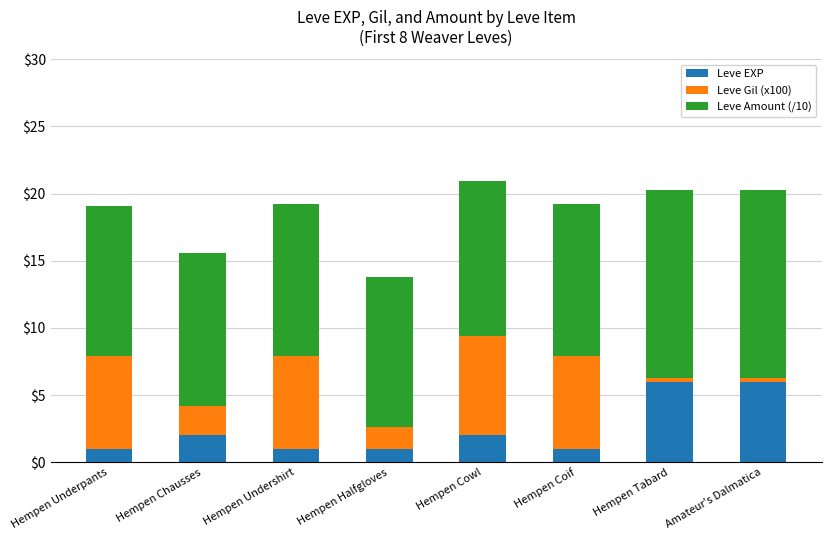

What are all the series names shown in the legend?

Leve EXP, Leve Gil (x100), Leve Amount (/10)